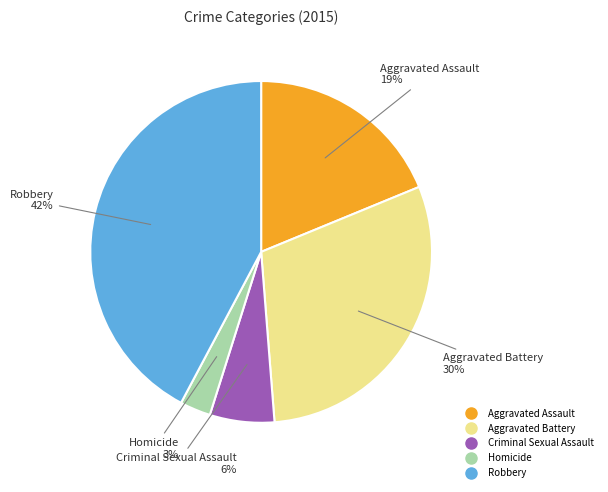

Between Homicide and Criminal Sexual Assault, which is larger?

Criminal Sexual Assault